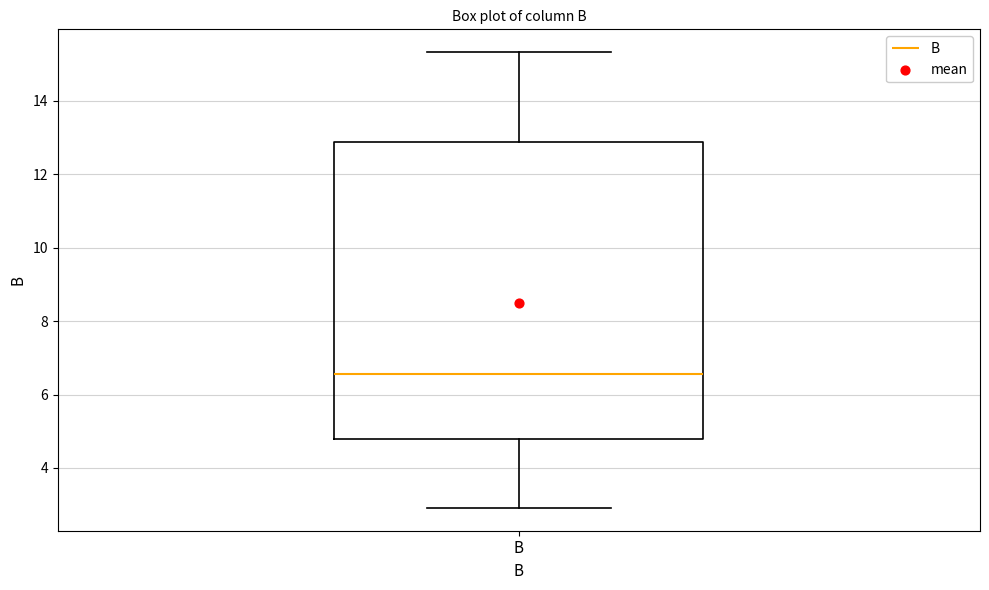

Read this box plot against the y-axis: the position of the median line, the range covered by the box, and the ends of both whiskers. The values are not printed on the chart, so give them approximately, as read against the axis.

median 6.6, box 4.8 to 12.8, whiskers 3.0 to 15.4